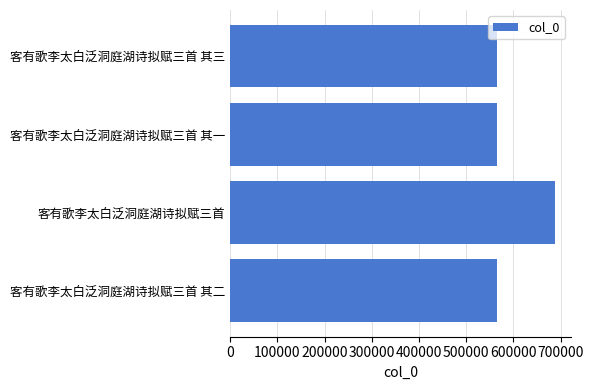

What is the sum of all values?

2383130